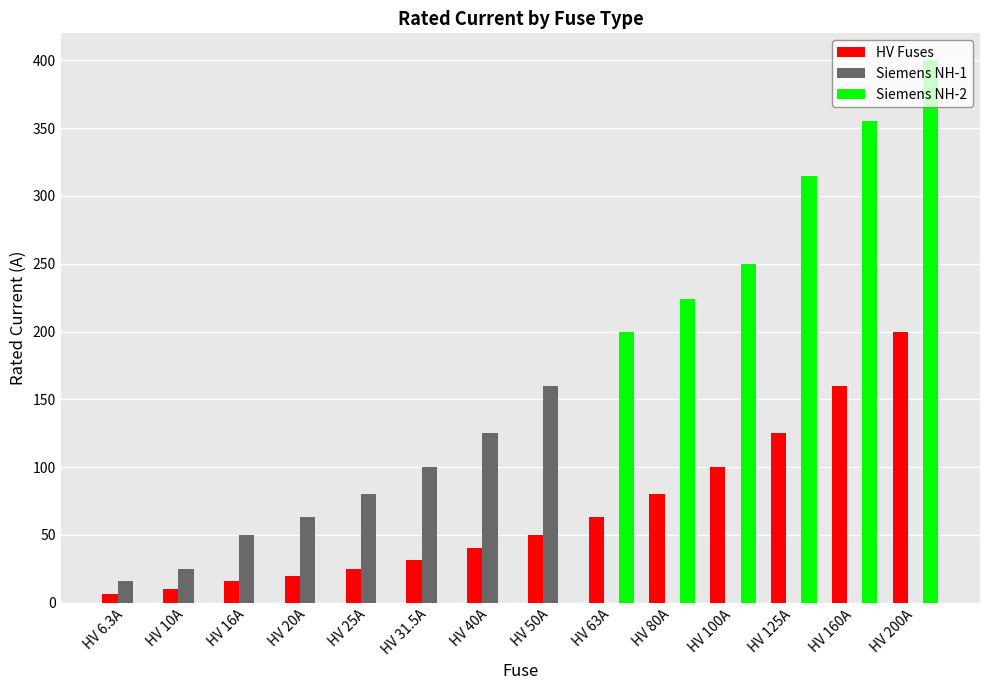

What is the sum of all Siemens NH-2 values?

1744.0